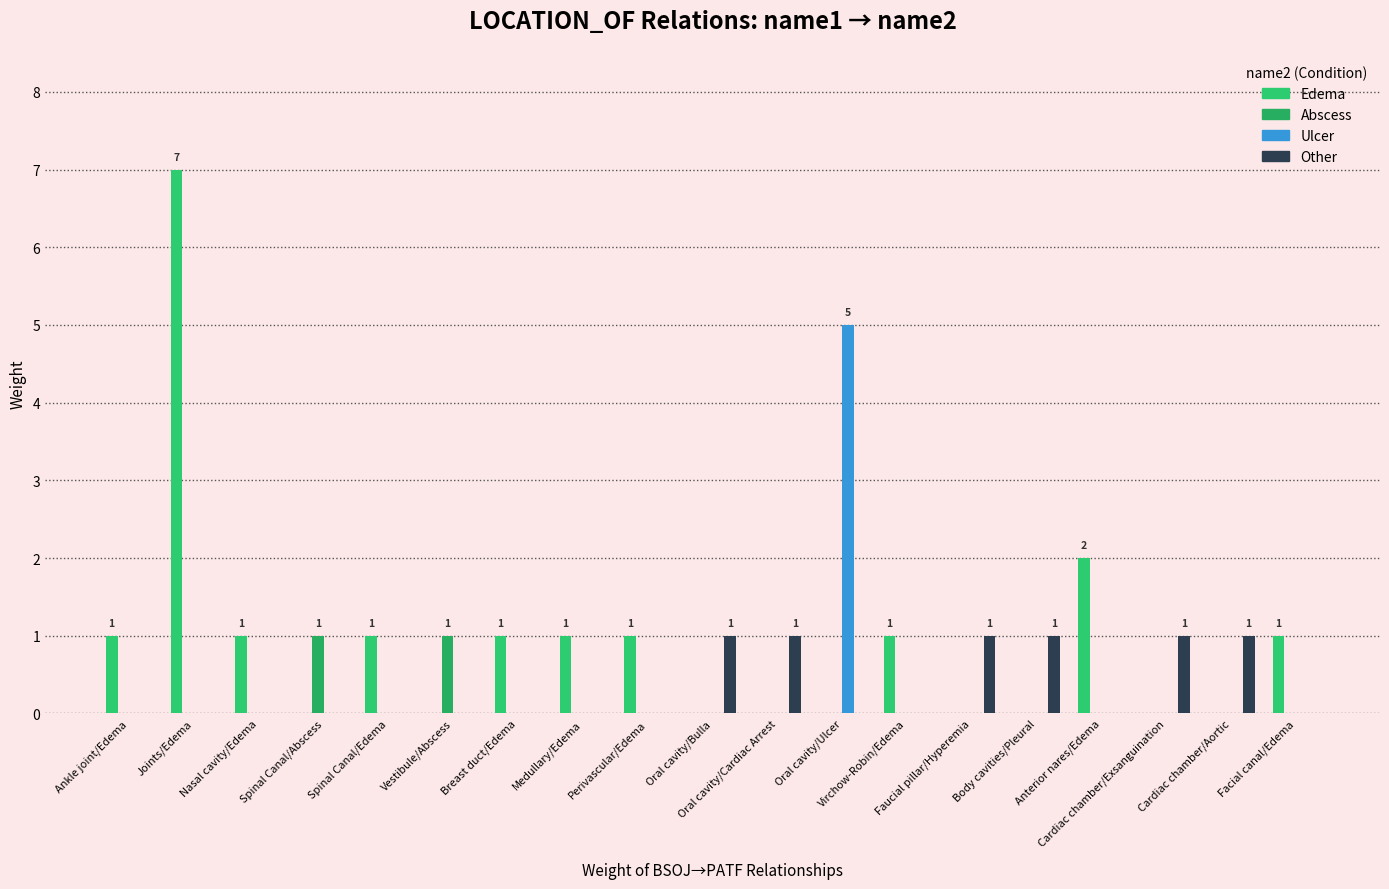

Which series has the largest range (max minus min)?

Edema